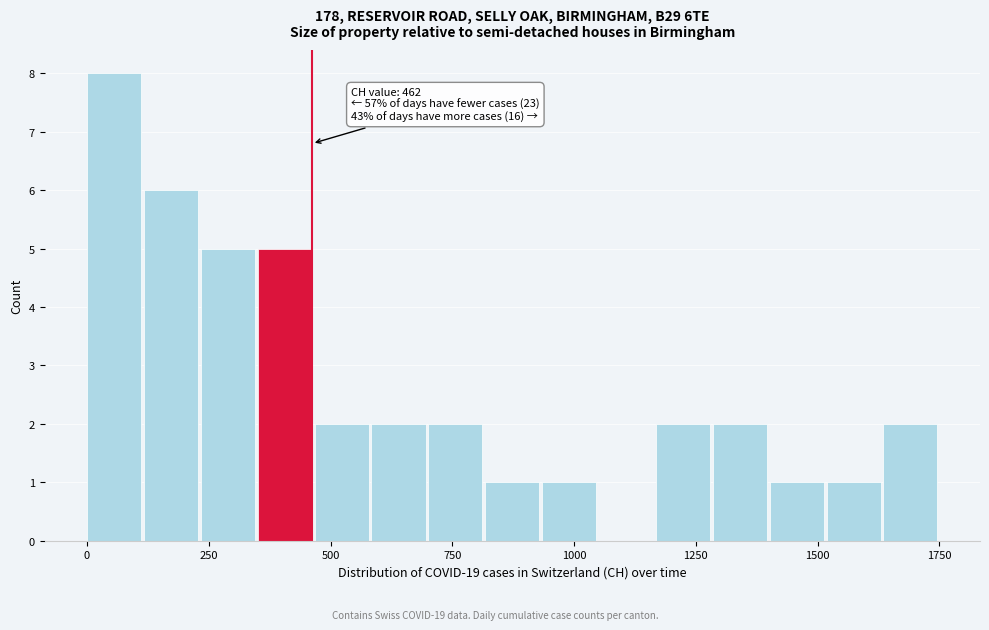

Around what value on the x-axis is the tallest bar? Give the approximate position of its centre, as read against the axis.

50